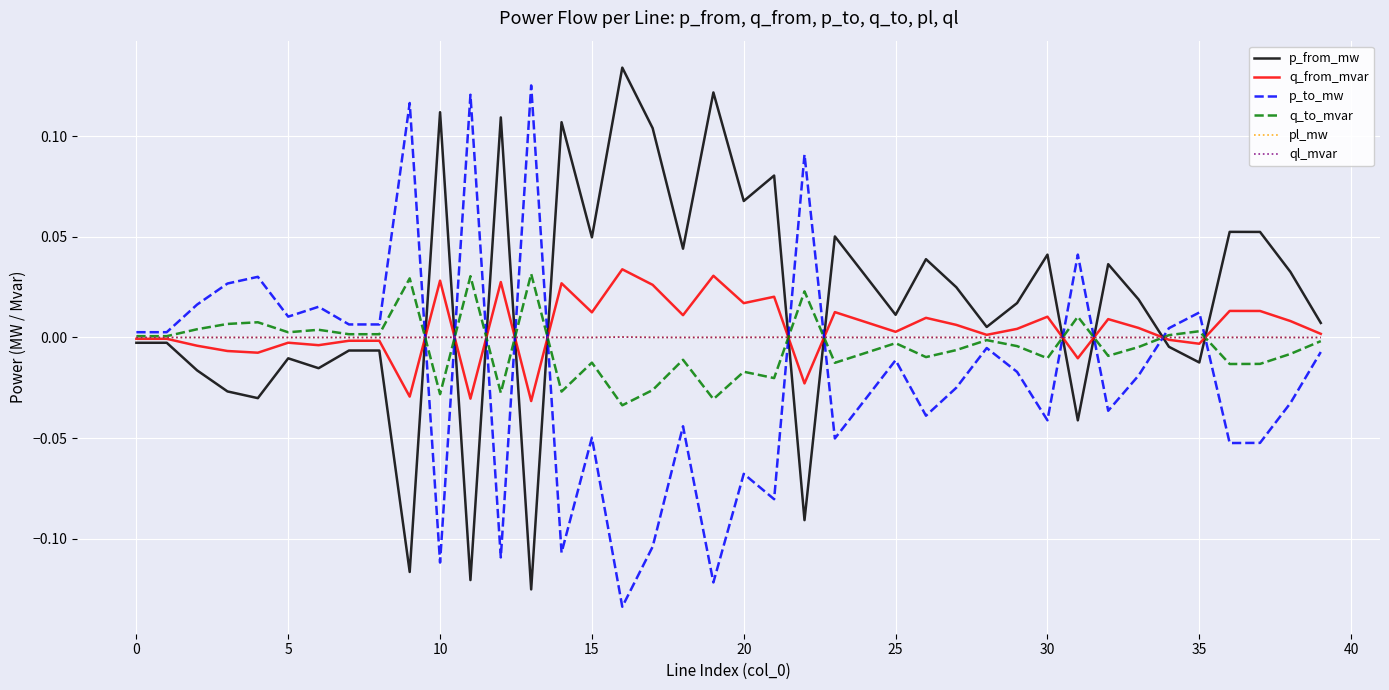

What is the label of the 7th point from the right?

33